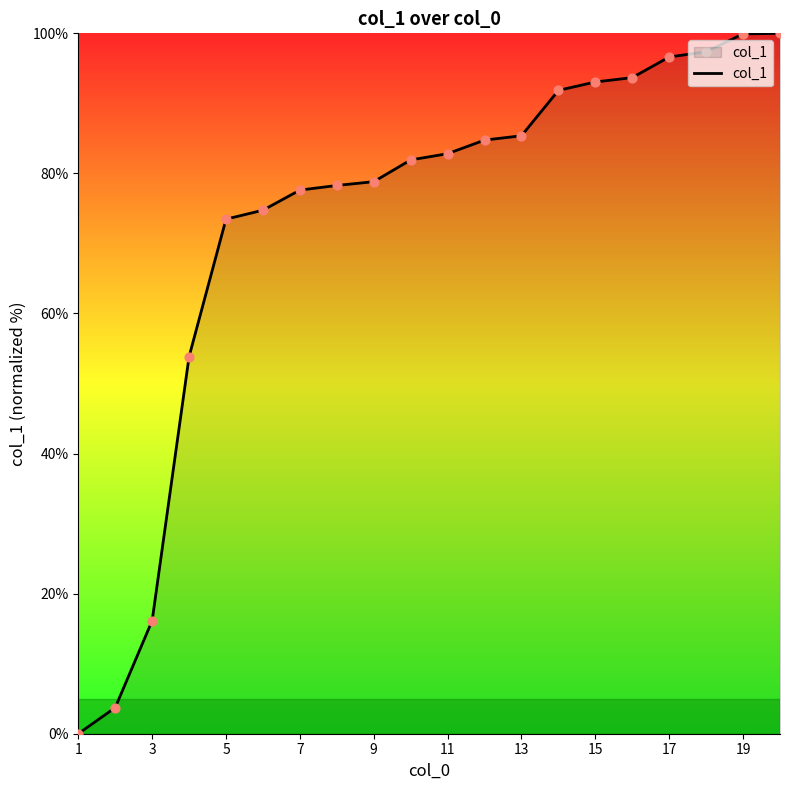

What is the greatest value displayed?

100.0